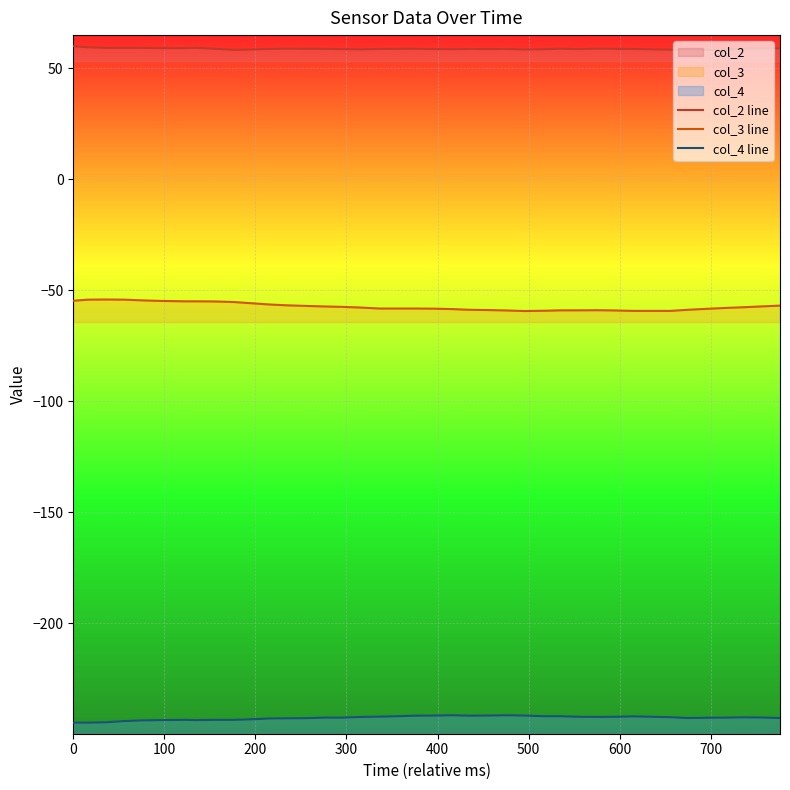

What is the total value across all series at 400?

-239.4